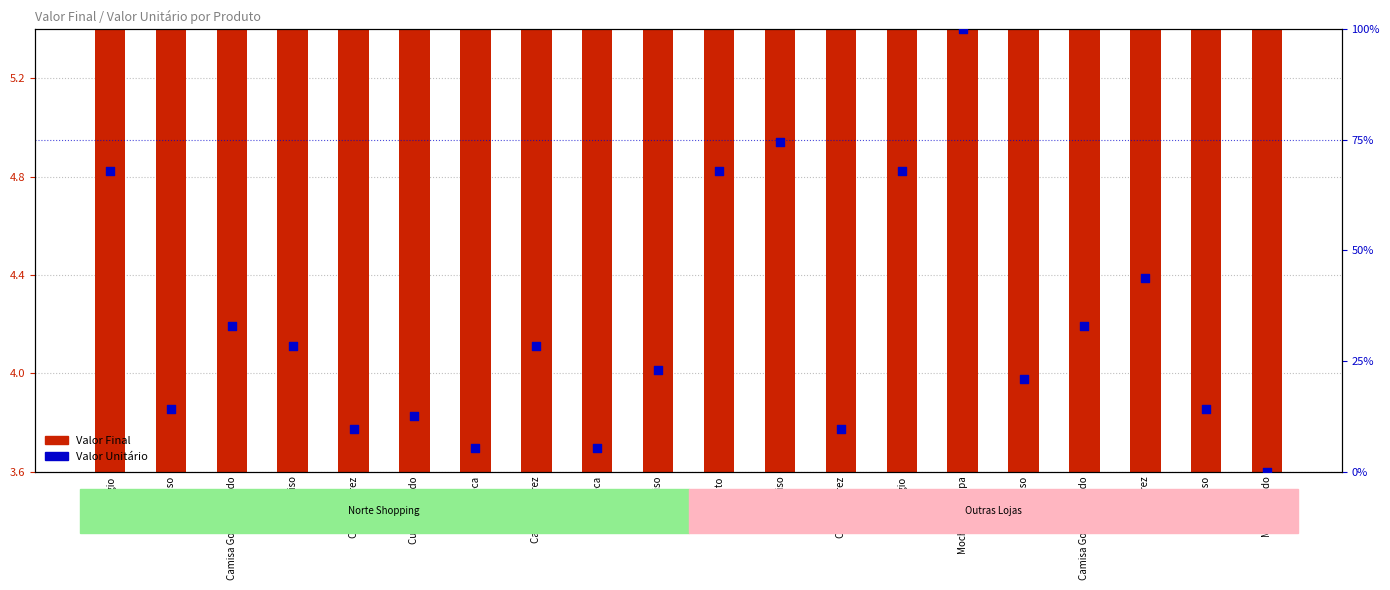

Which series contains the highest Y value?

Valor Unitário